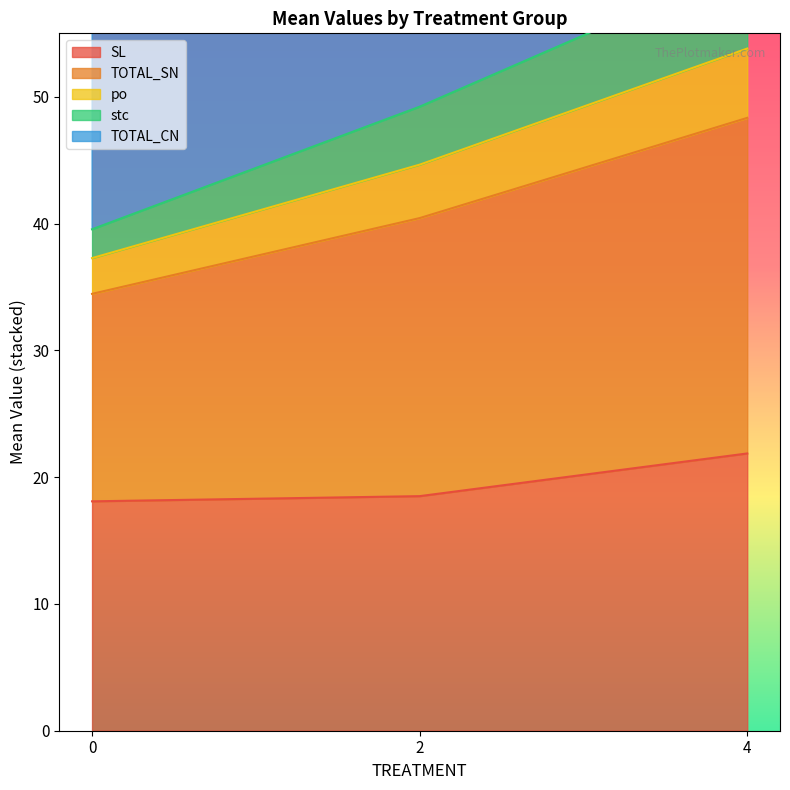

The SL series shows 31.9 at 4. True or false?

False